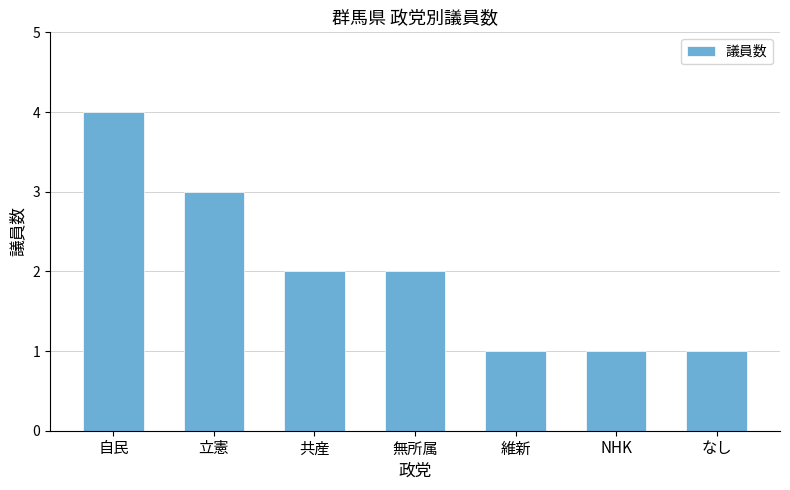

Reading right to left, what are all the values shown in this chart?

なし=1	NHK=1	維新=1	無所属=2	共産=2	立憲=3	自民=4